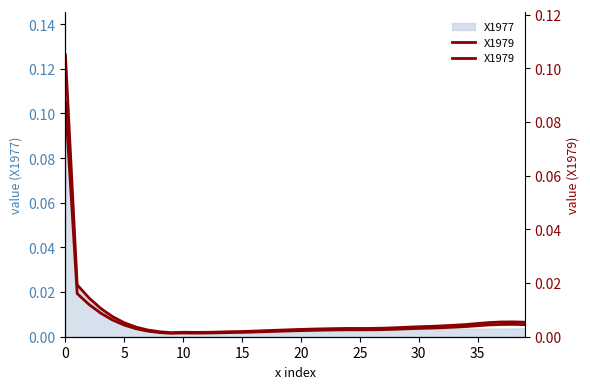

Which label corresponds to the smallest value in the chart?

9